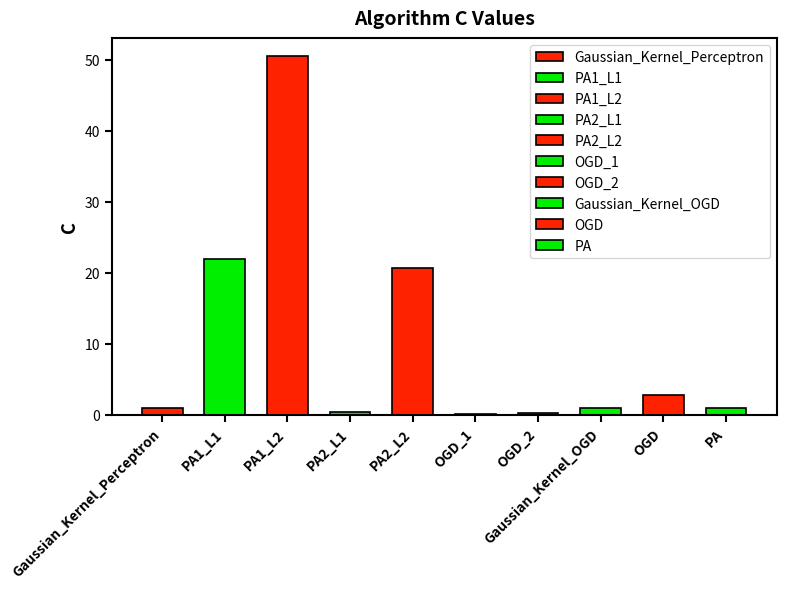

At which category does the chart reach its peak across all series?

PA1_L2